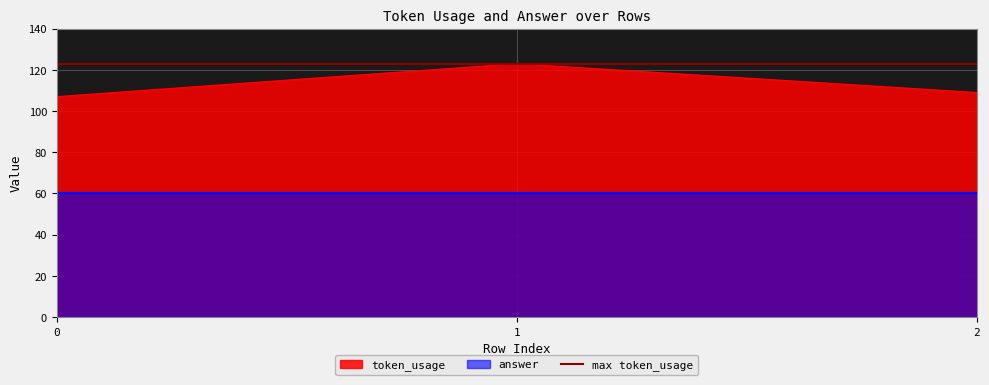

Which has a higher value, 1 or 0?

1